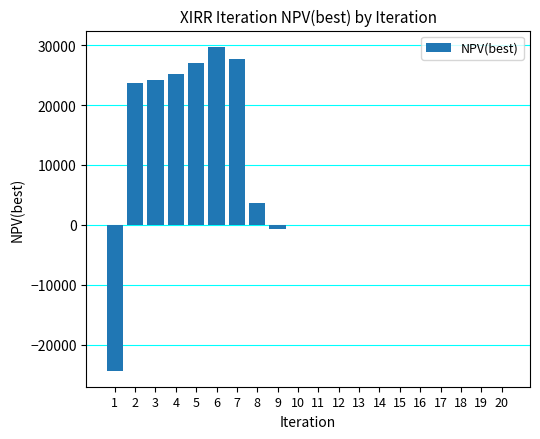

Is it true that the value at 4 is 41699.5?

False